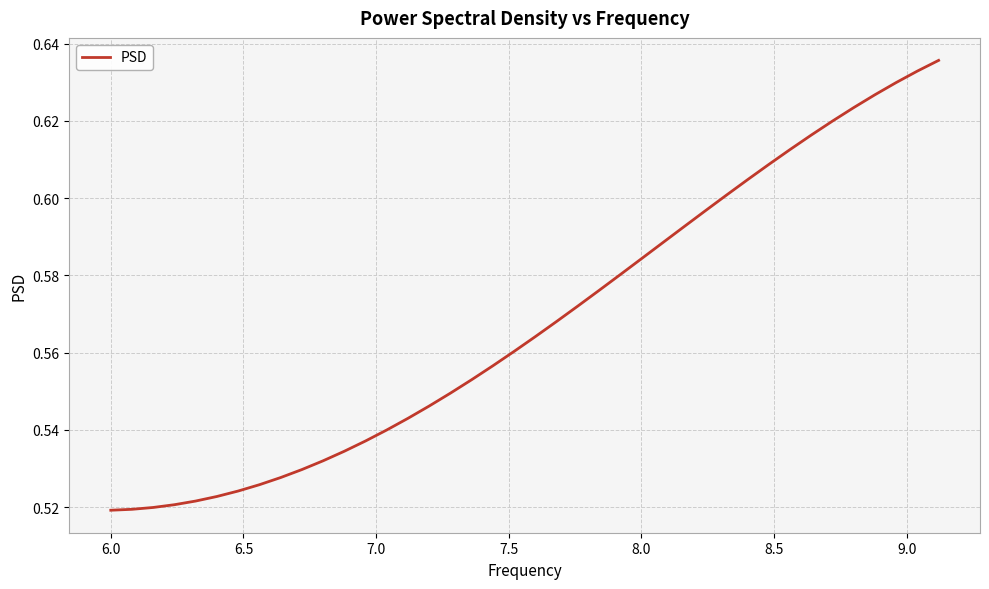

How many series are shown in this chart?

1